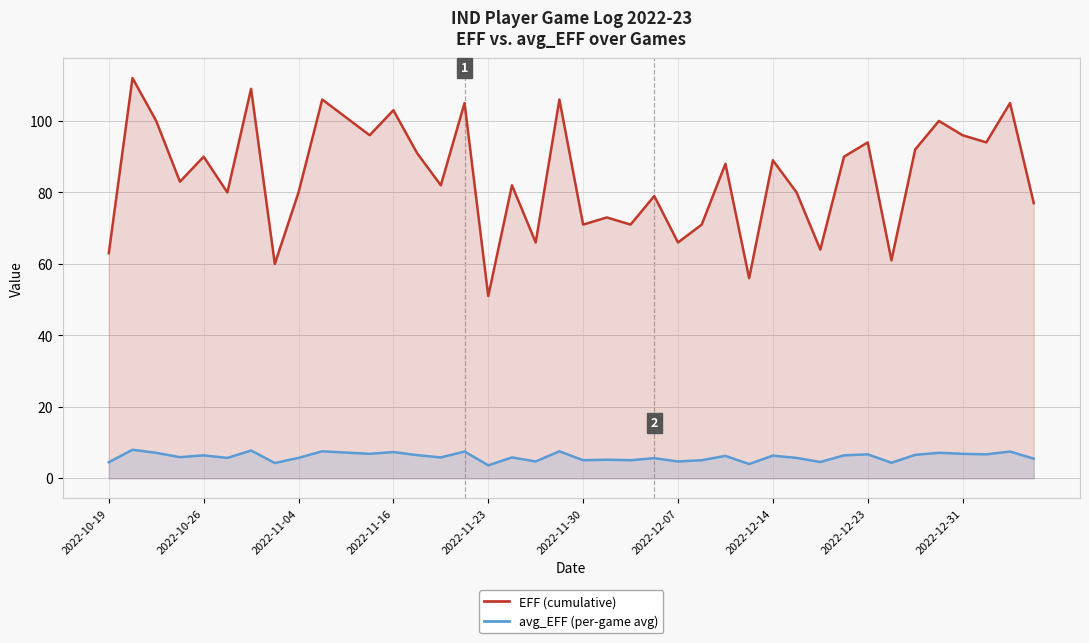

True or false: EFF (cumulative) and avg_EFF (per-game avg) intersect in this chart.

False